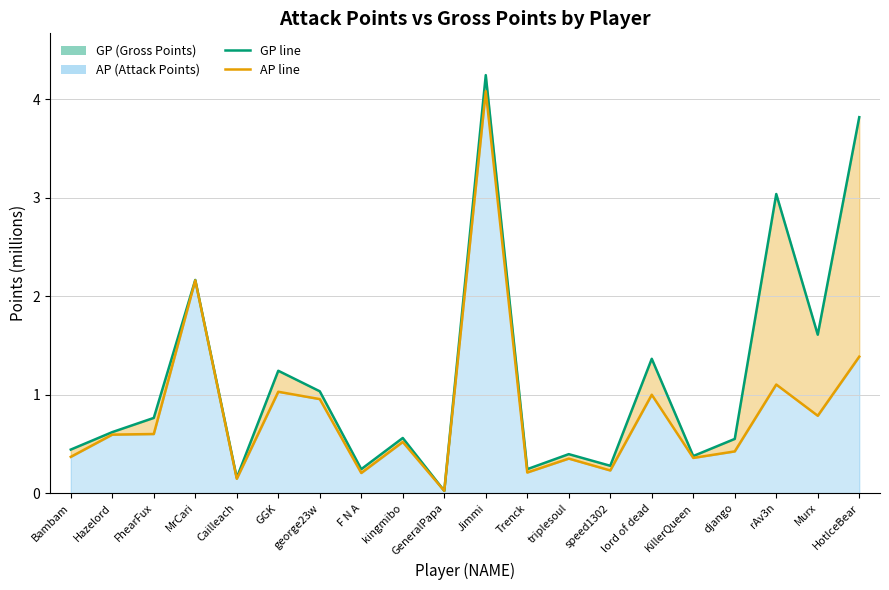

What is the label of the 8th point from the right?

triplesoul